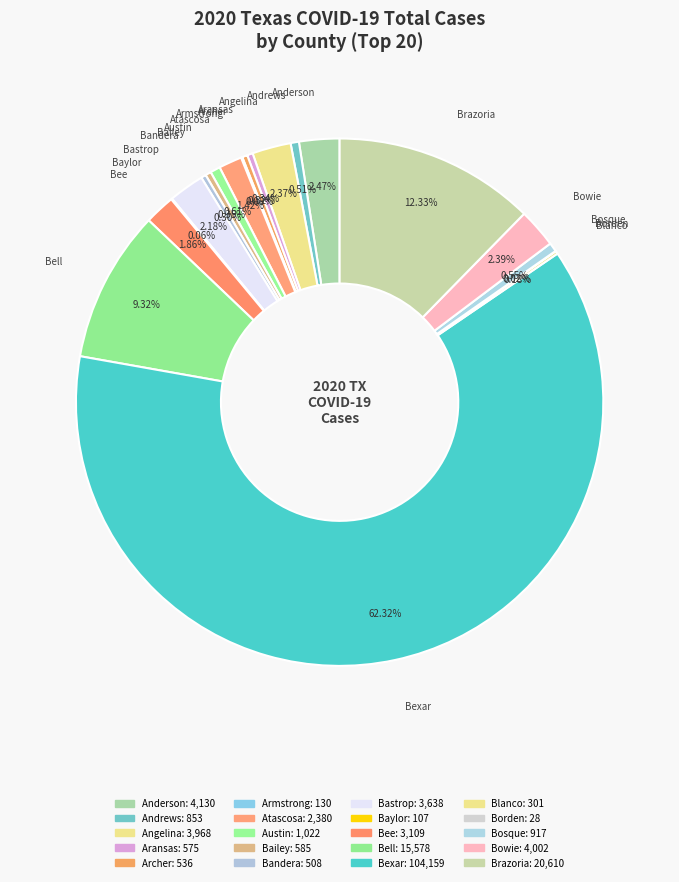

True or false: Brazoria accounts for 12% of the total.

True